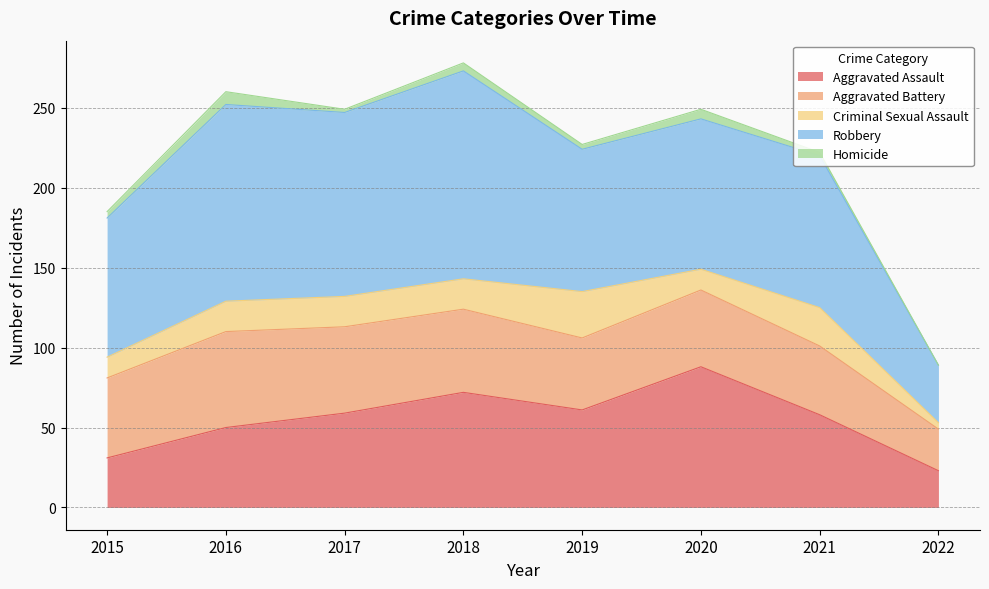

Which has a higher value, 2020 or 2016?

2020